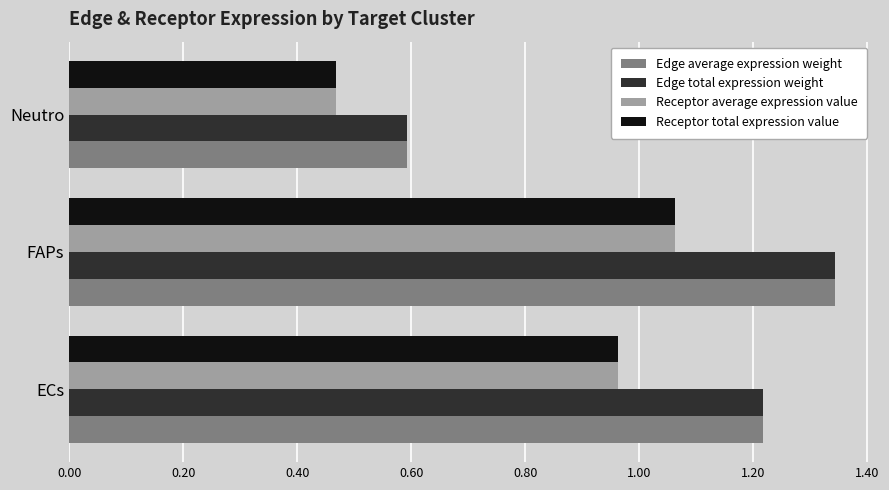

Is it true that Receptor total expression value equals 1.7 at ECs?

False